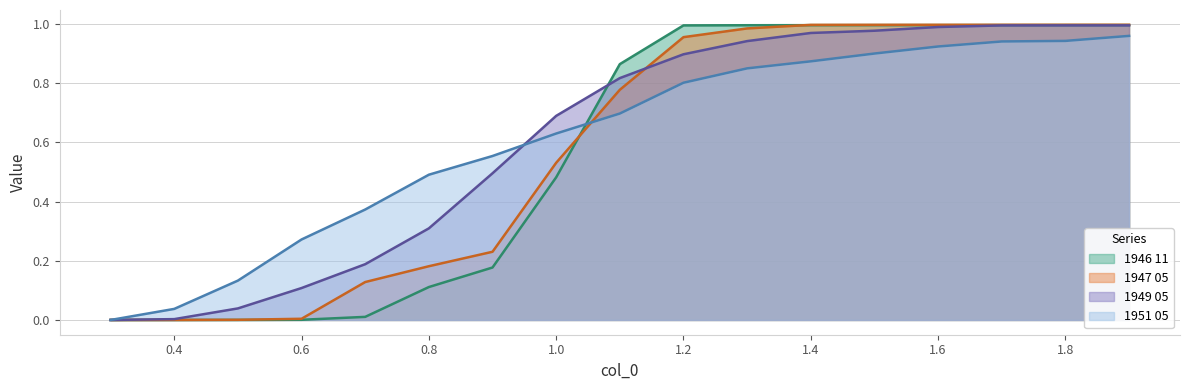

What is the value of the 1949 05 point at the 5th from the left?

0.2